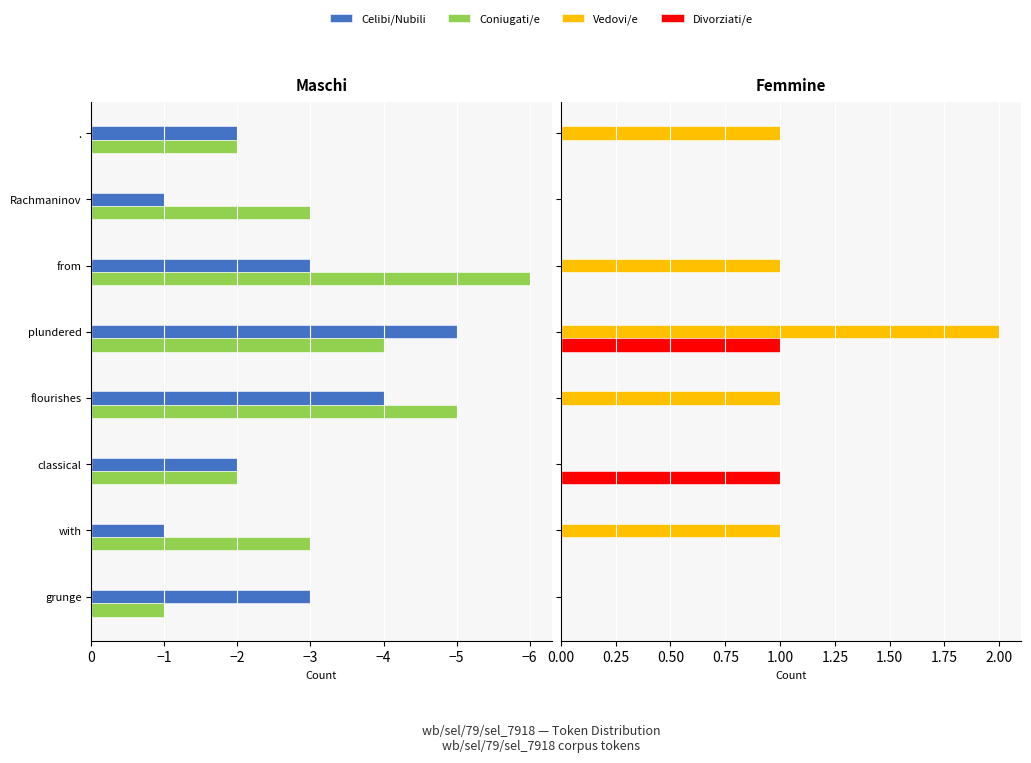

Is the value of Celibi/Nubili at . greater than the value of Coniugati/e at Rachmaninov?

Yes